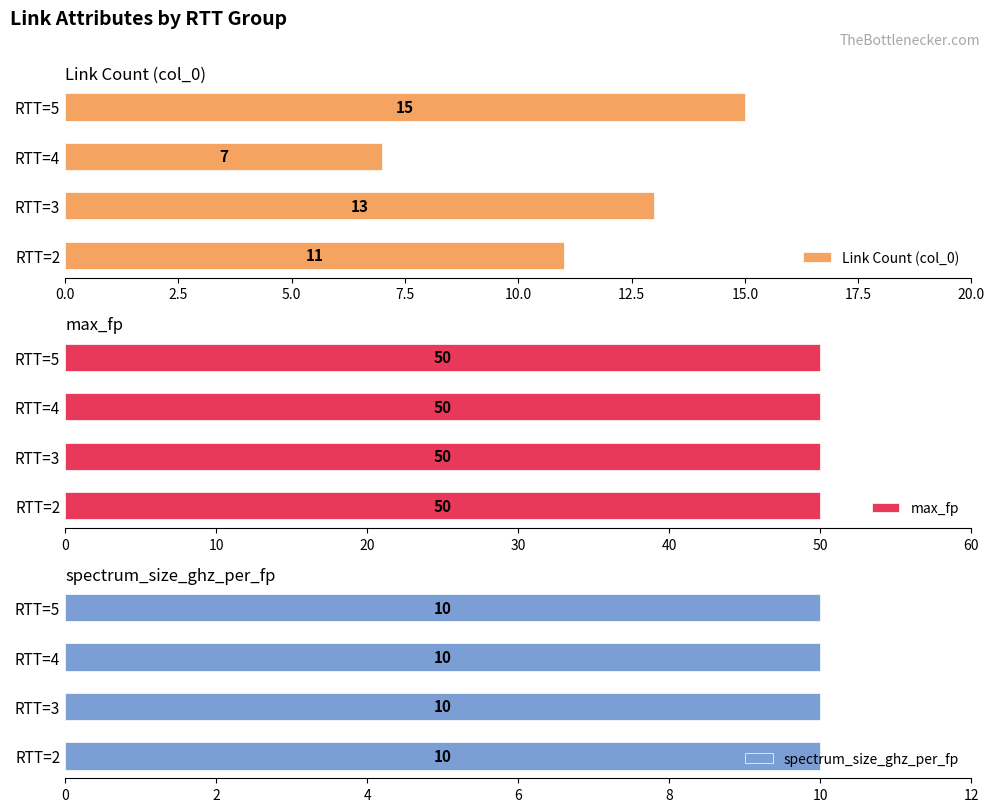

What is the lowest value of the Link Count (col_0) series?

7